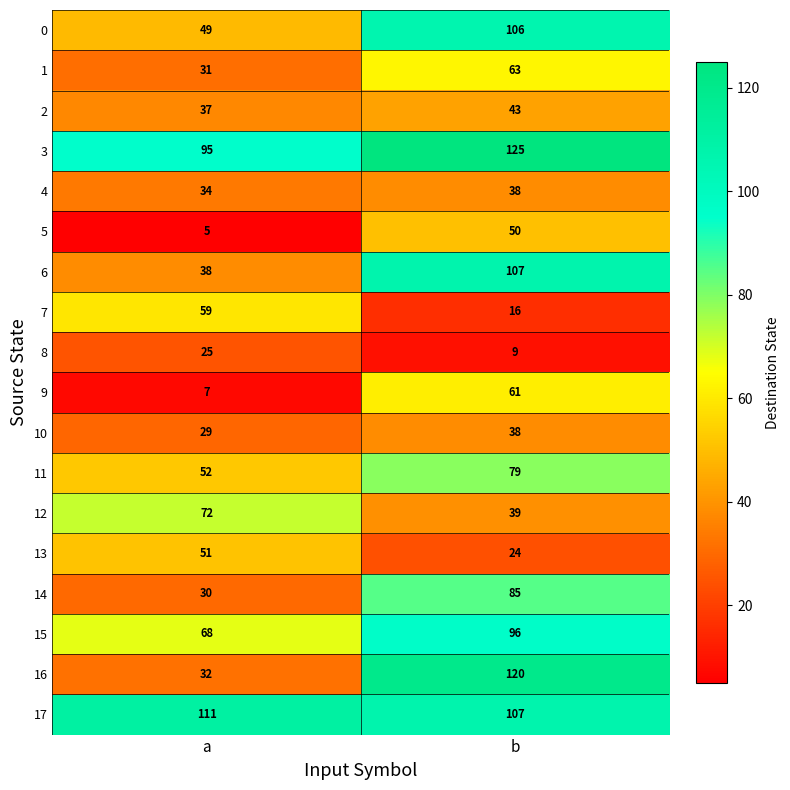

What is the average value of the 1 series?

47